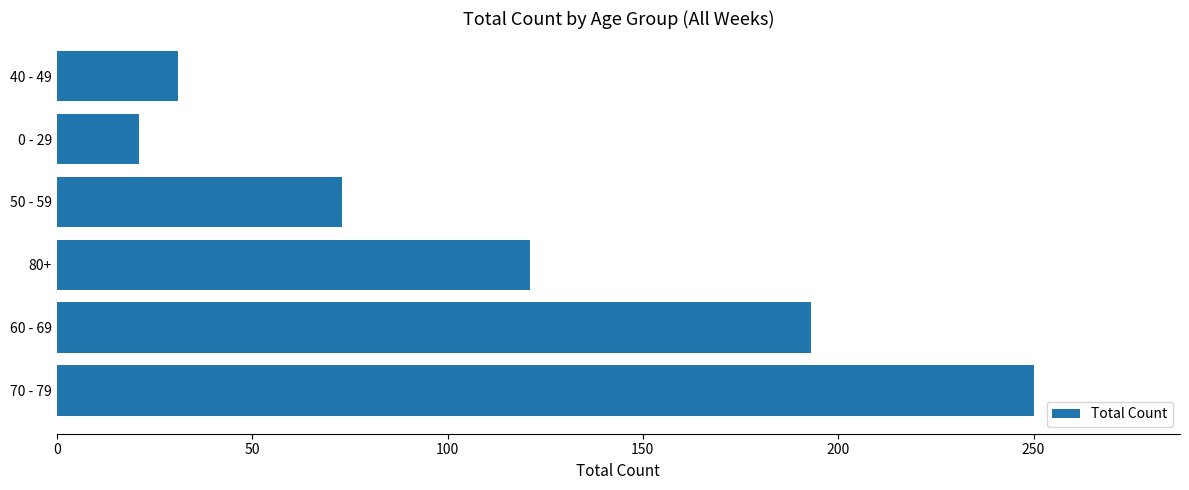

Does the chart contain stacked bars?

No